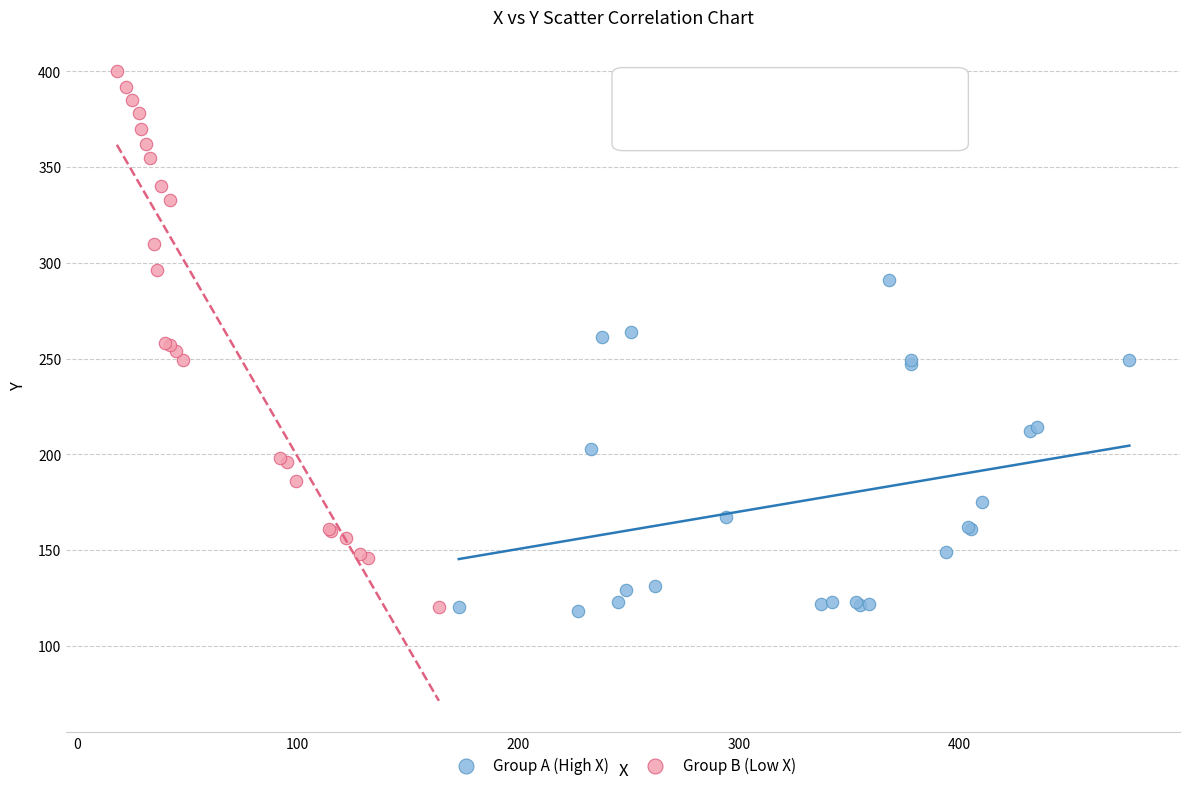

Which series reaches the maximum Y coordinate?

Group B (Low X)